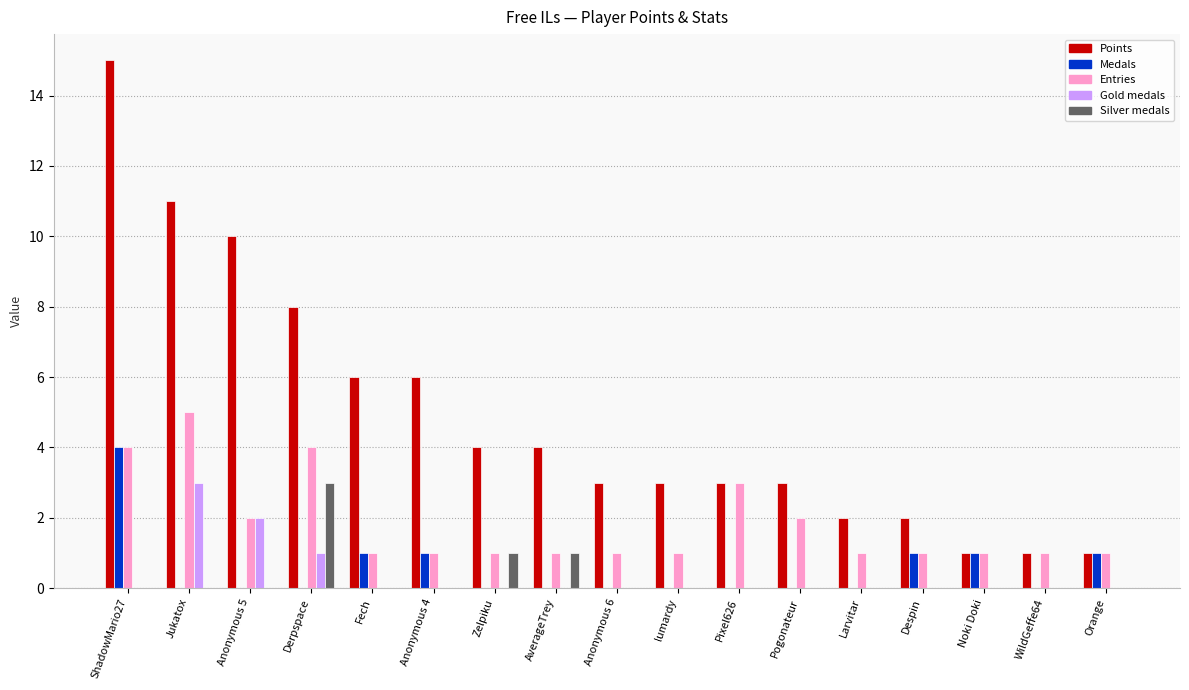

What is the total value across all series at Noki Doki?

3